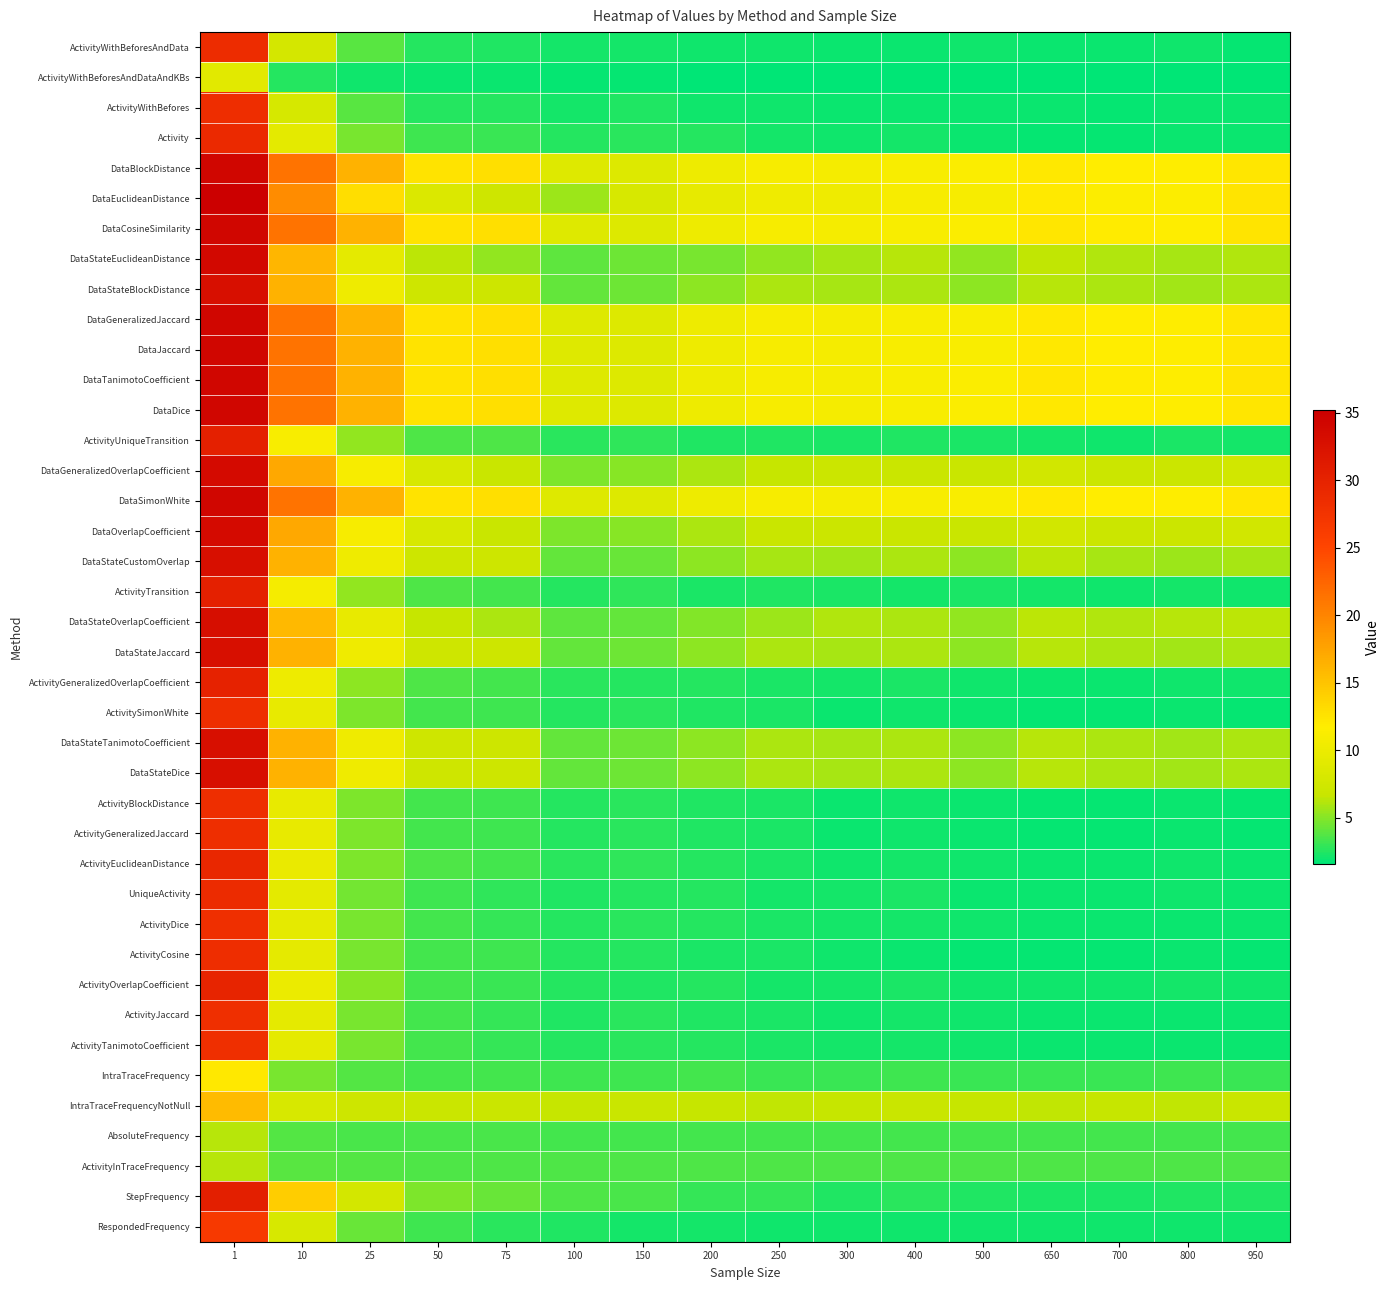

How many data points does each series have?

16